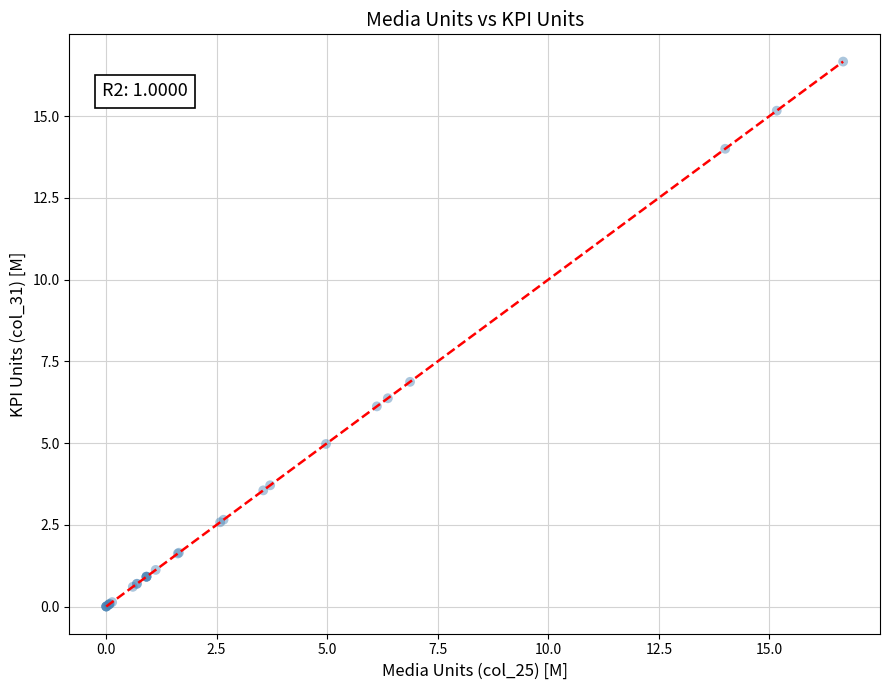

What Y value in the scatter plot is closest to 8?

6.9